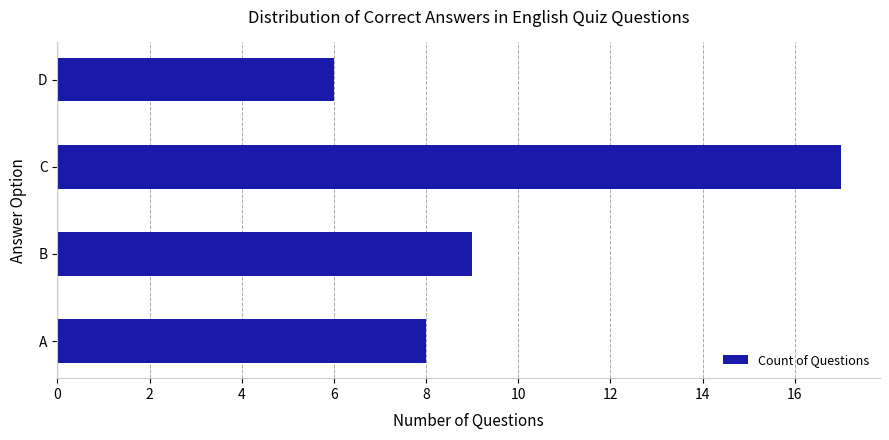

Does the chart contain stacked bars?

No